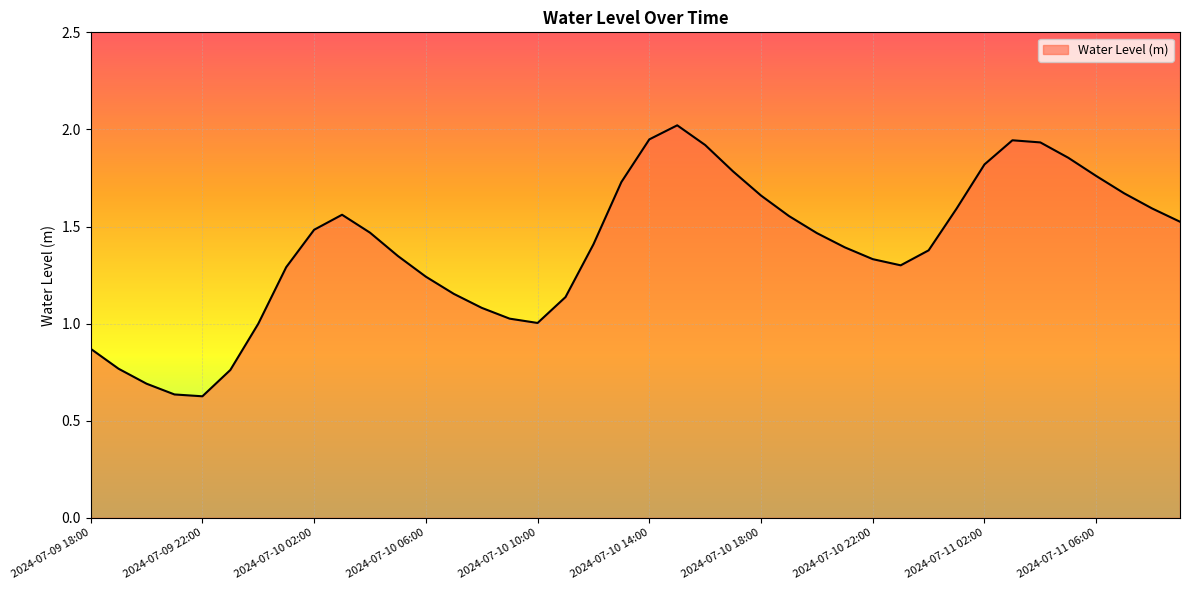

Does the chart display data point markers on the line(s)?

No